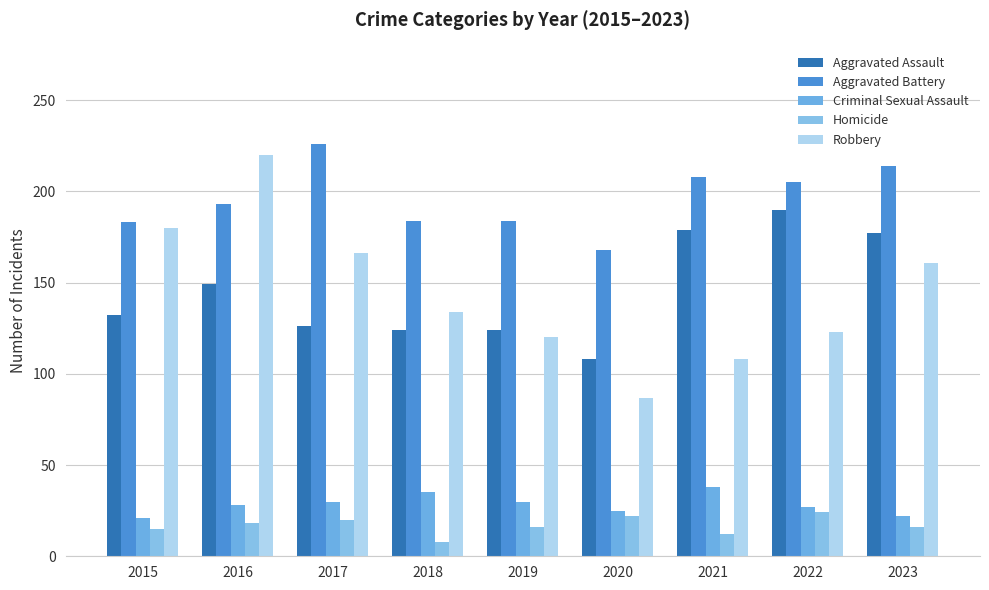

Rank the series by their maximum value, from highest to lowest.

Aggravated Battery, Robbery, Aggravated Assault, Criminal Sexual Assault, Homicide